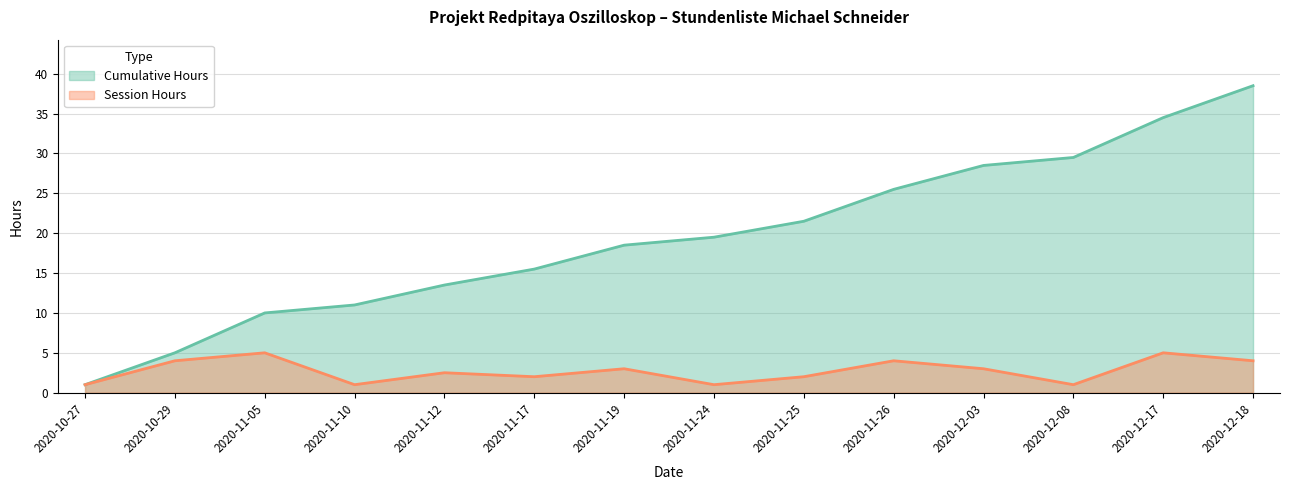

List the series in order of their overall mean, lowest first.

Session Hours, Cumulative Hours